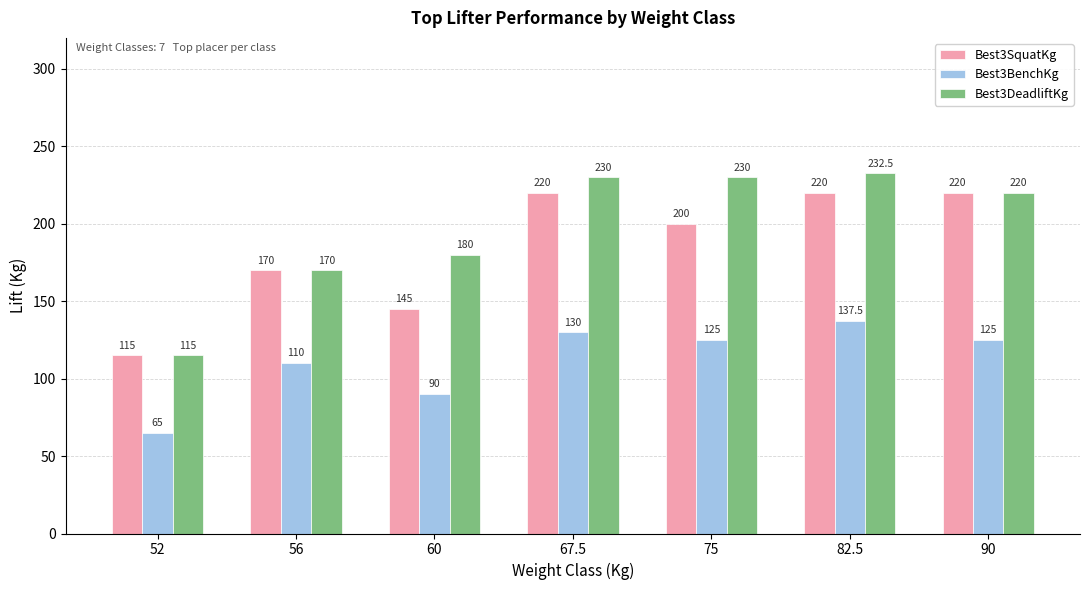

What is the total value across all series at 67.5?

580.0